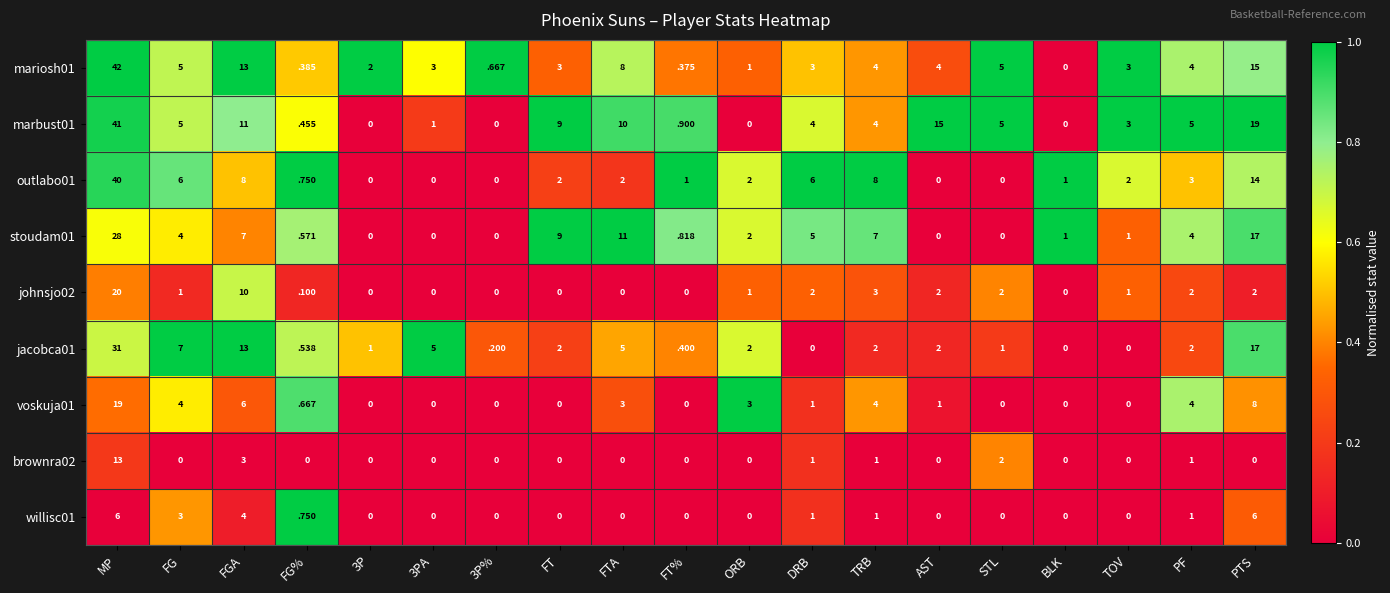

Which series has the largest total across all categories?

marbust01